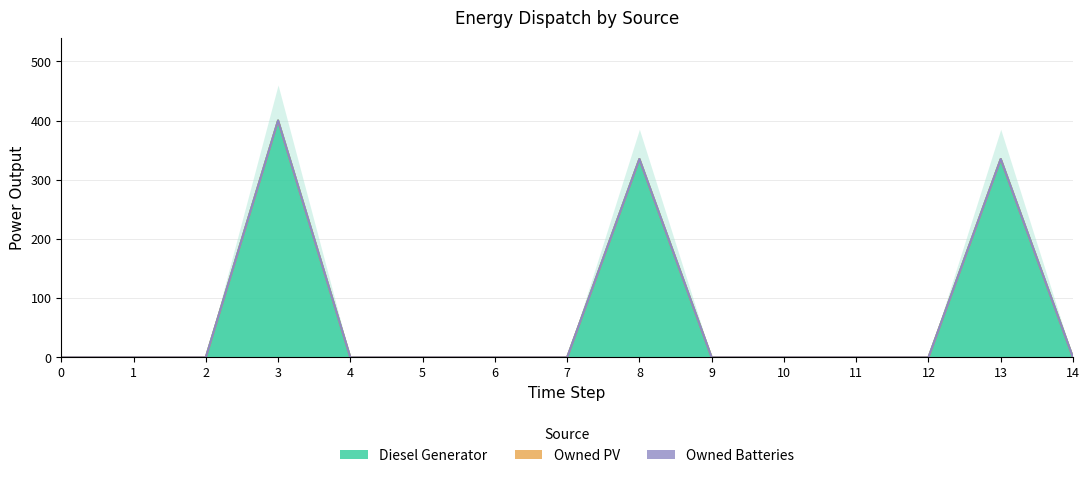

How many positive values does the Diesel Generator series have?

3